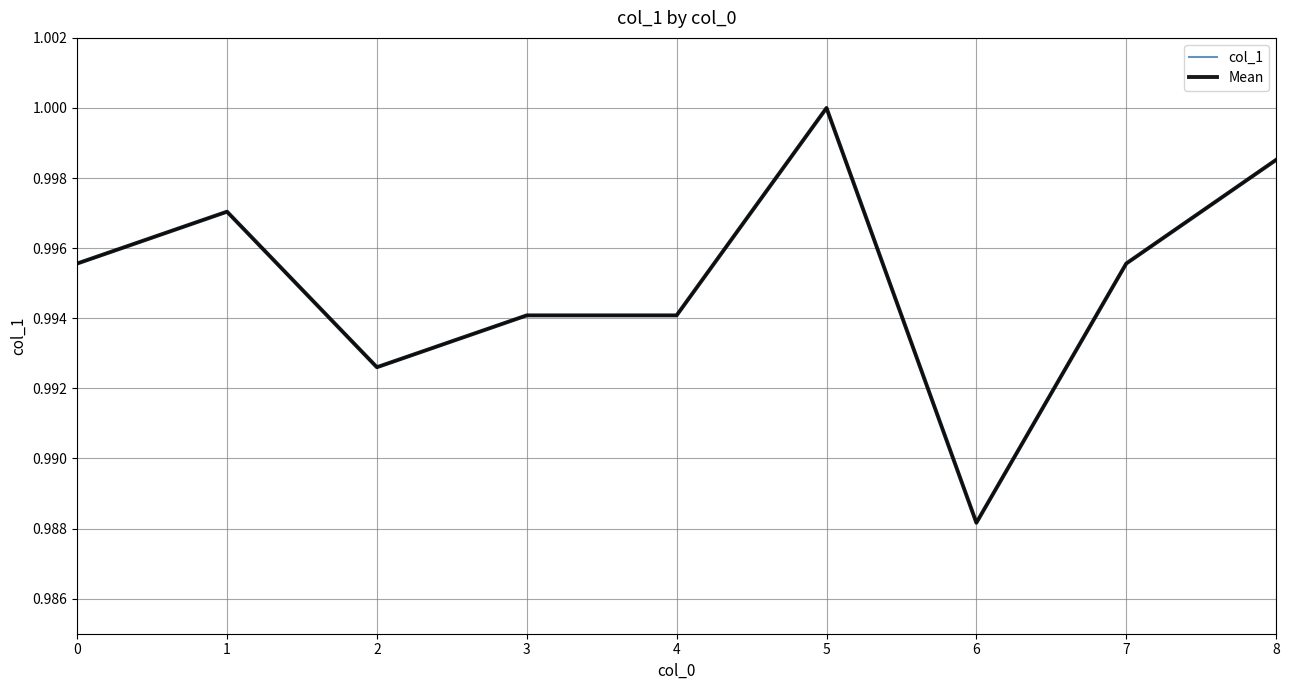

At which category does col_1 reach its first local peak?

1